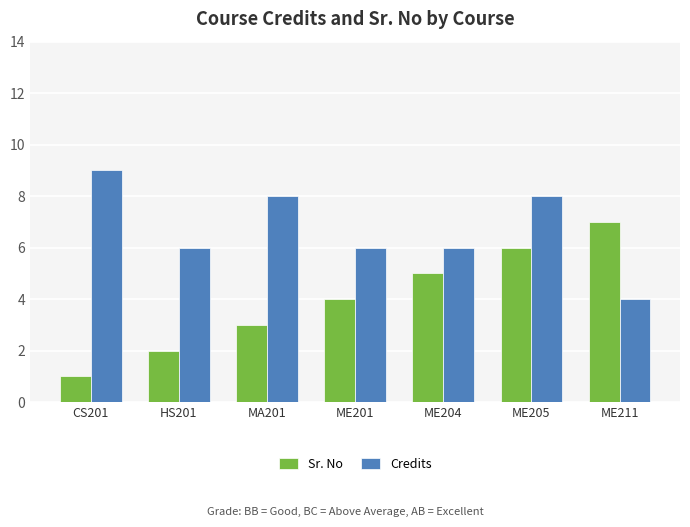

Reading right to left, list all the values displayed in this chart.

Sr. No: ME211=7	ME205=6	ME204=5	ME201=4	MA201=3	HS201=2	CS201=1
Credits: ME211=4	ME205=8	ME204=6	ME201=6	MA201=8	HS201=6	CS201=9